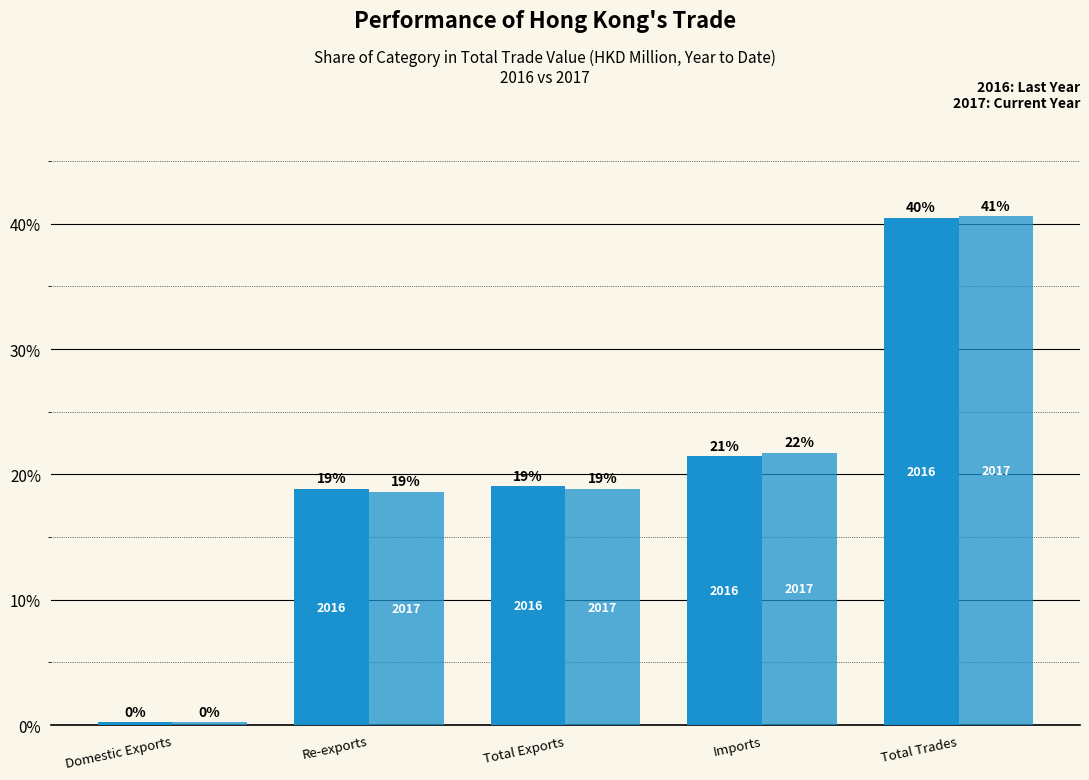

True or false: 201712 has a value of 40.6 at Total Trades.

True